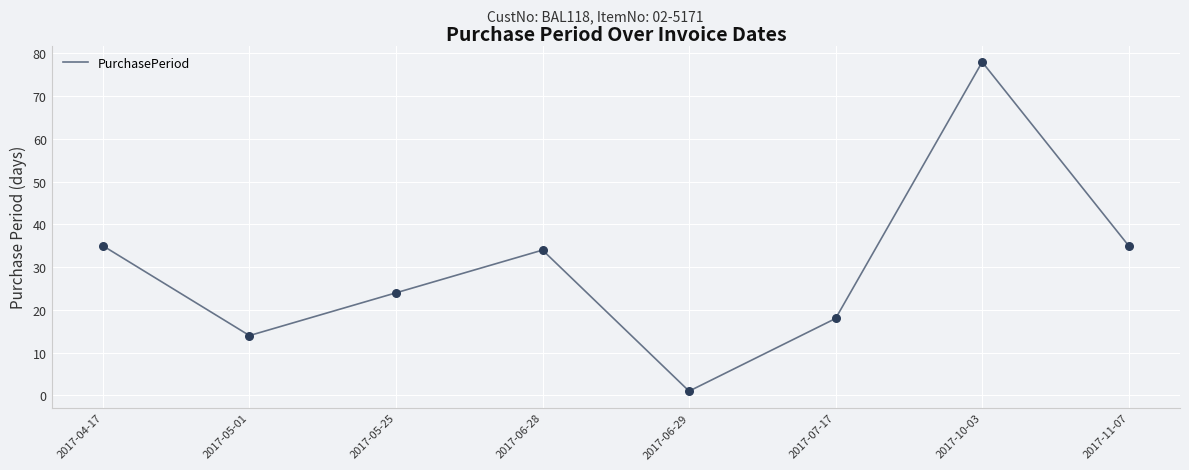

What is the change in value from 2017-04-17 to 2017-07-17?

-17